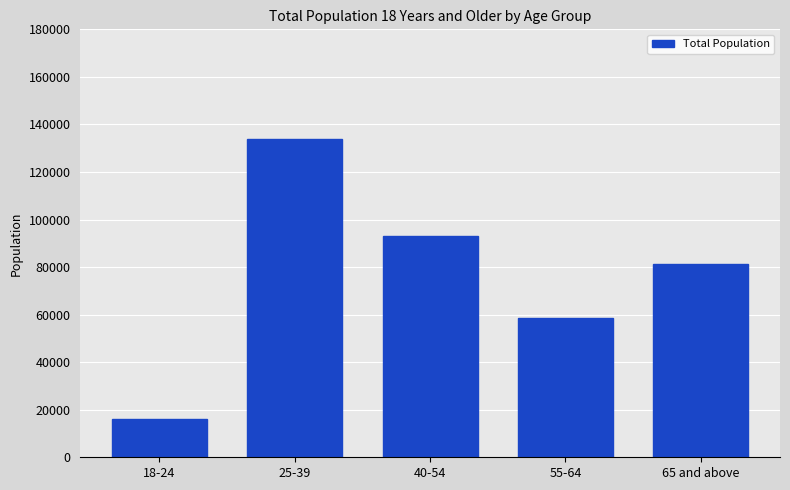

At which label is the value closest to 75124?

65 and above